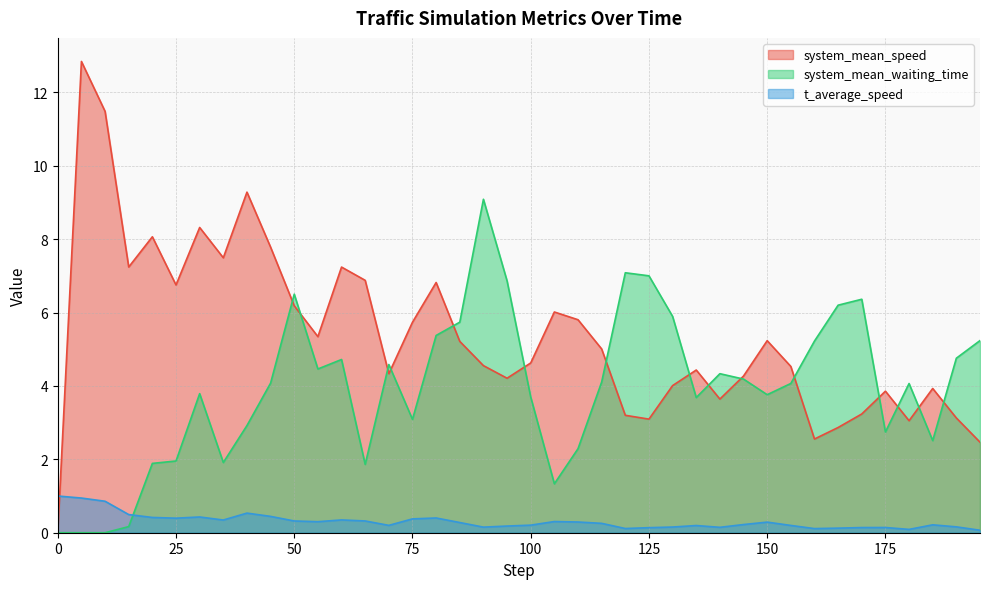

At which label does system_mean_speed first exceed 5?

5